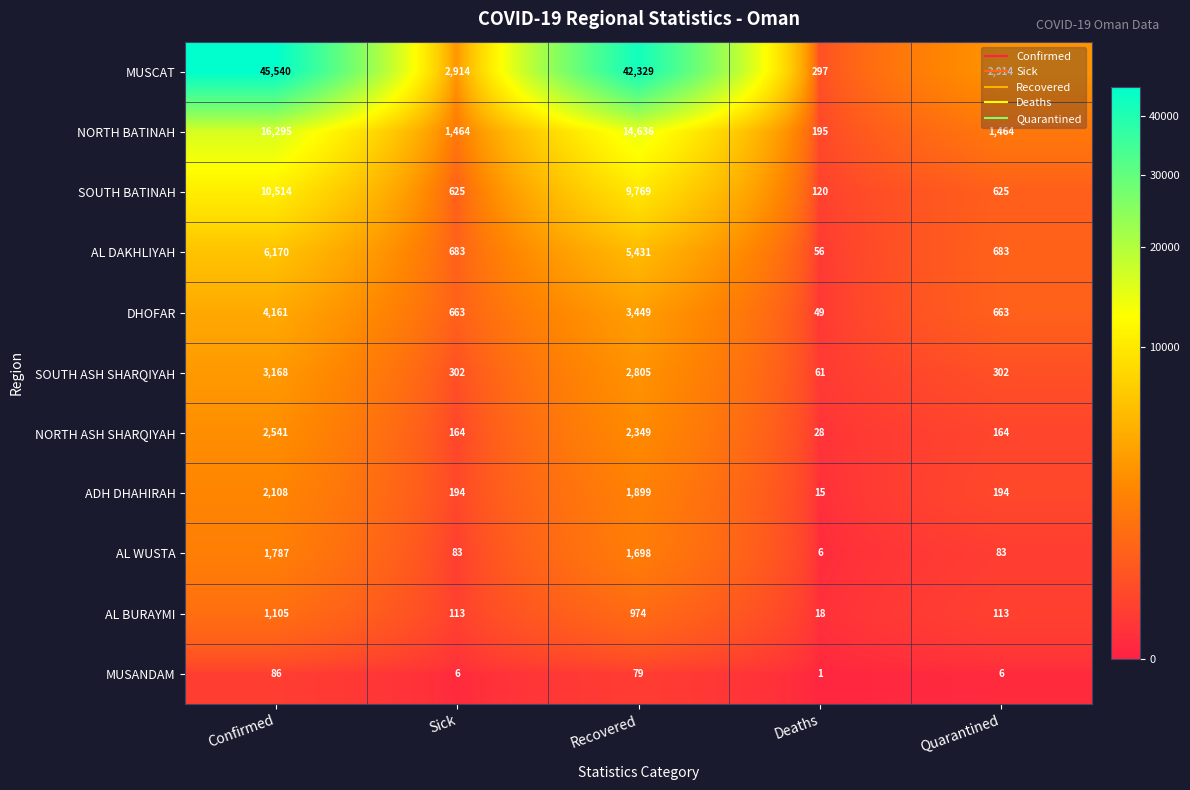

What is the difference between the maximum and minimum values in the AL BURAYMI series?

1087